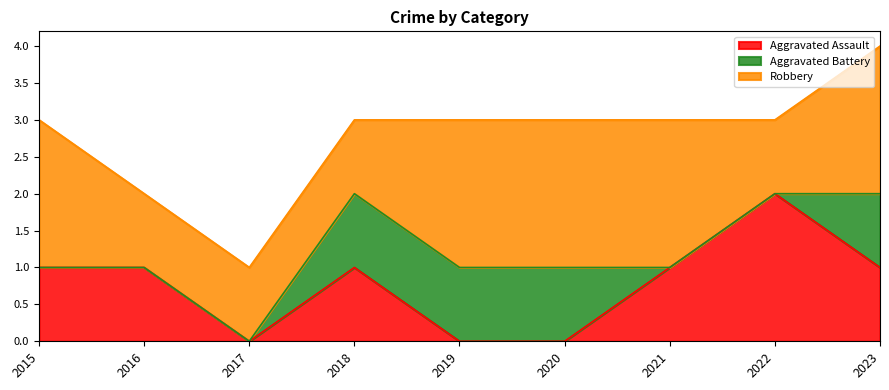

Which series changed the most between 2016 and 2019?

Aggravated Assault